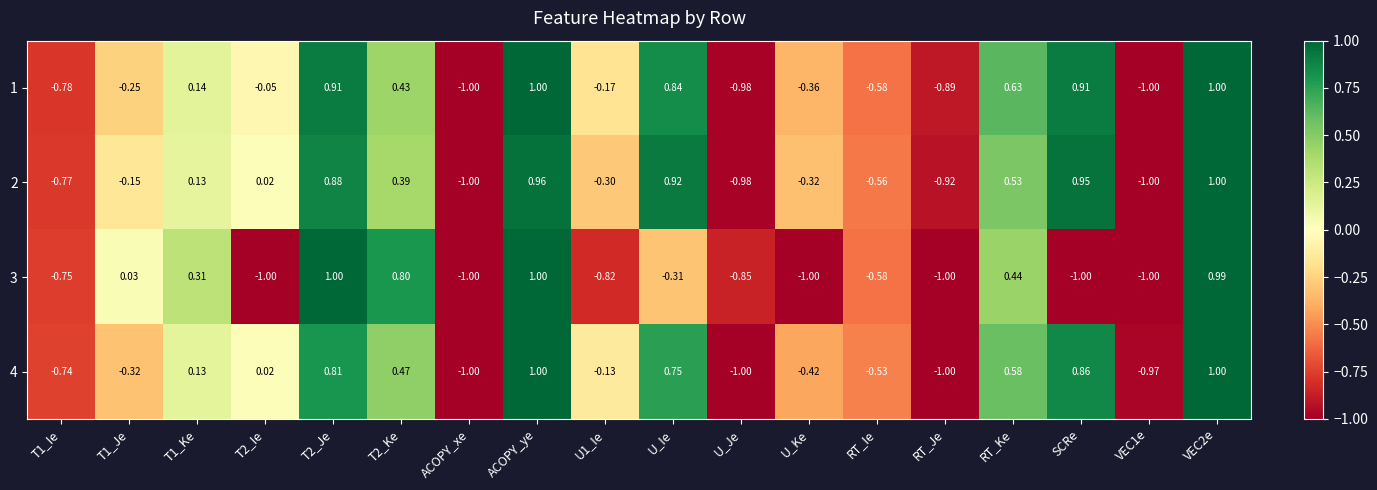

Is the value of 3 at RT_Je greater than the value of 1 at T1_Ke?

No